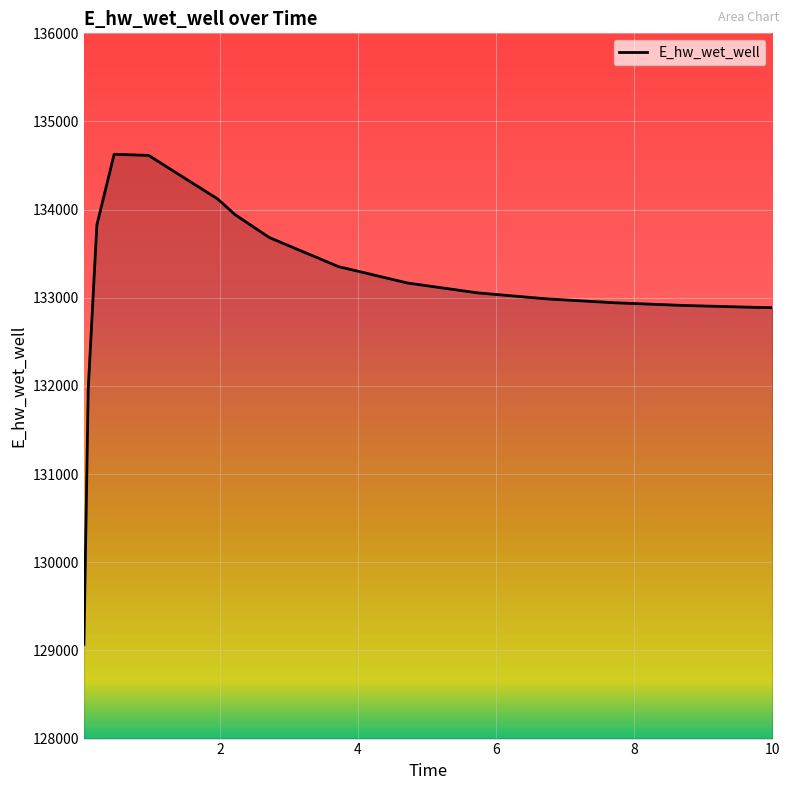

What is the smallest value displayed?

129070.3